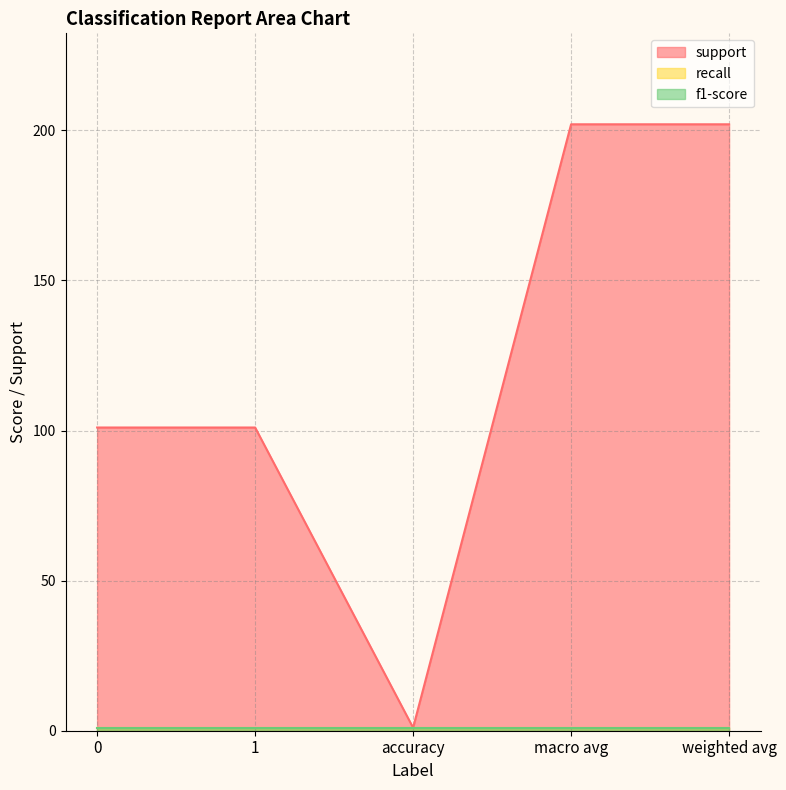

What is the maximum value shown in the chart?

202